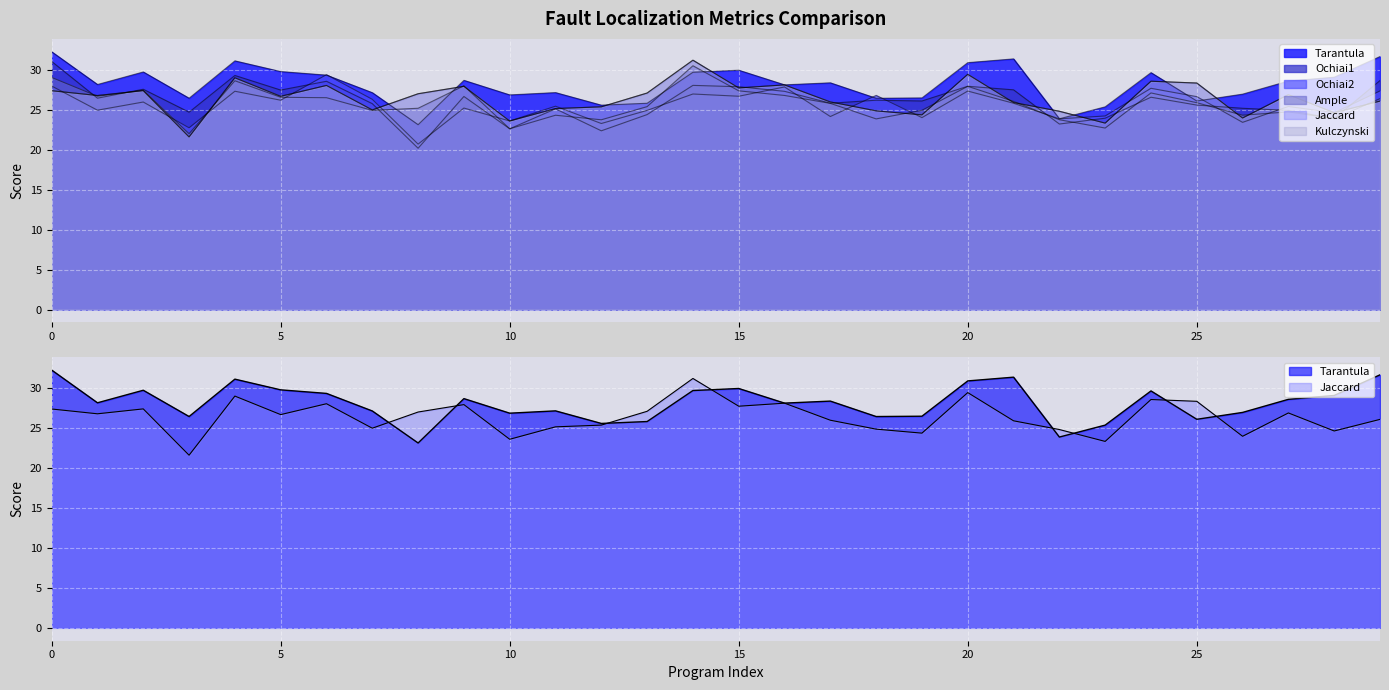

Between which two adjacent categories do Kulczynski and Tarantula first intersect?

7 and 8